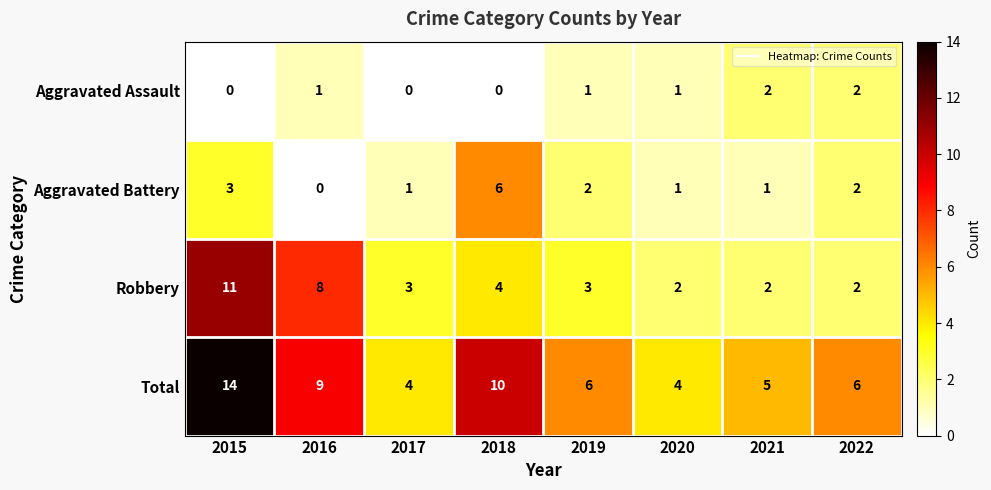

The value of Aggravated Assault at 2017 is -1. True or false?

False